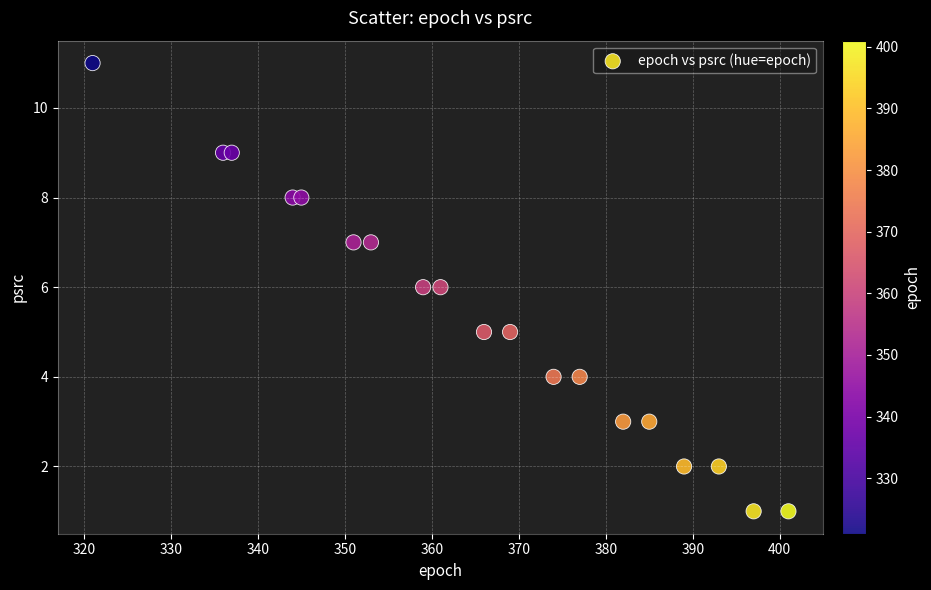

What is the range of X values (max minus min)?

80